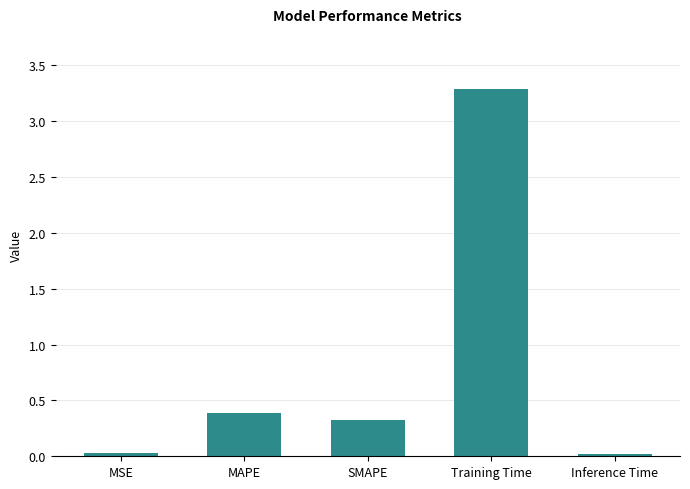

What is the ratio of the value at MAPE to the value at Training Time?

0.1